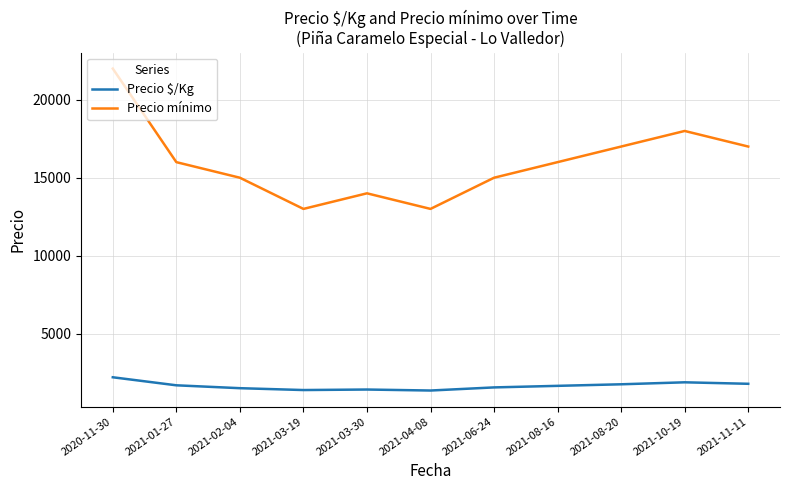

What is the difference between the highest and lowest values at 2021-08-16?

14350